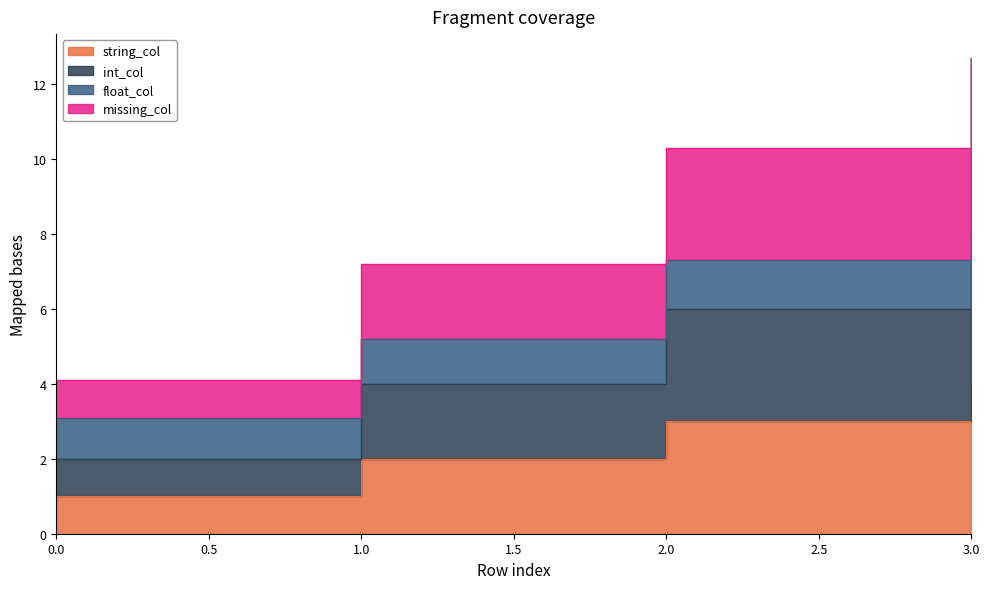

What is the difference between the string_col values at 3 and 2?

1